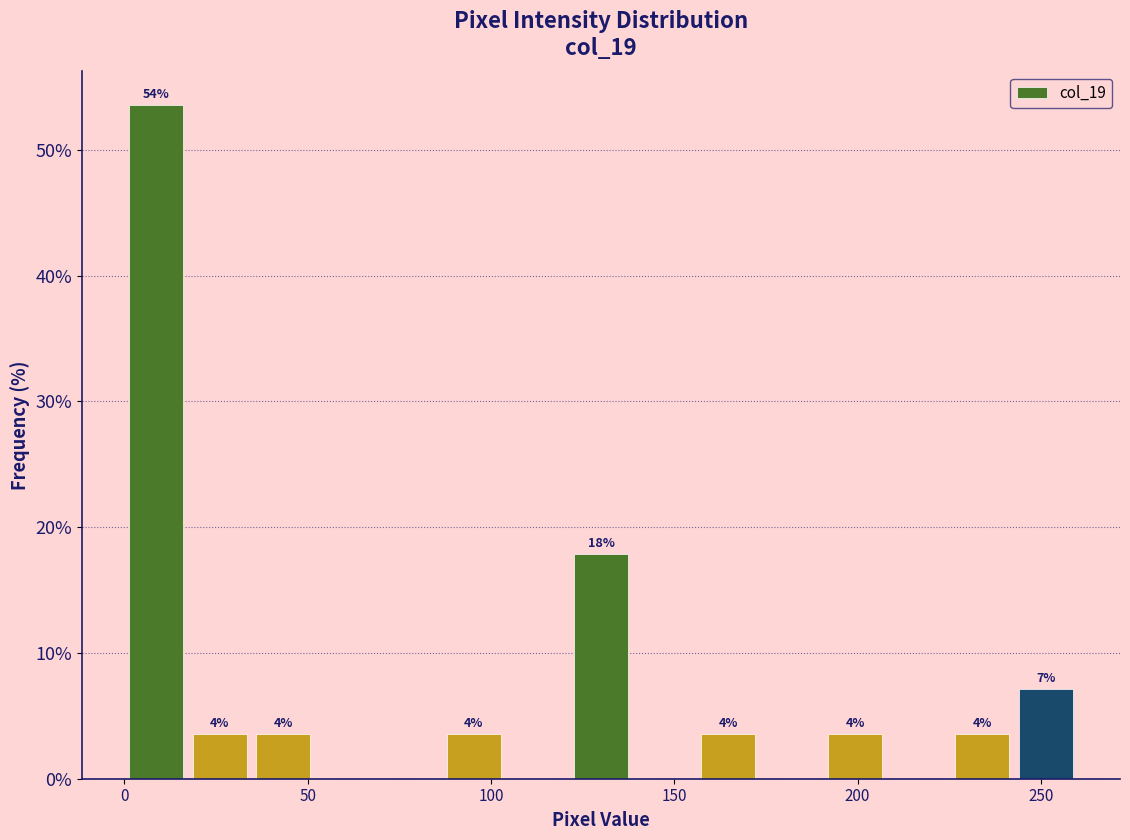

Read against the x-axis, roughly where is the centre of the tallest bar?

10